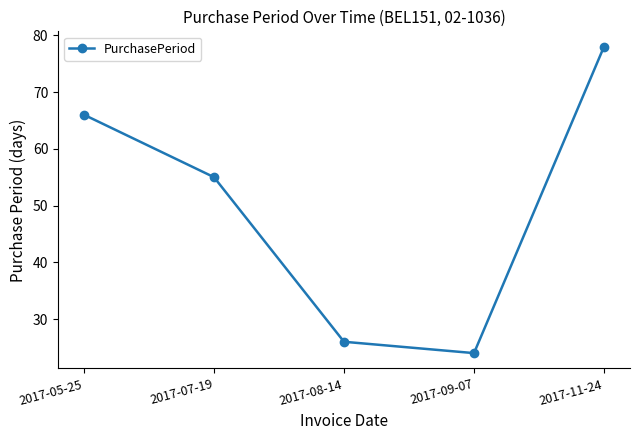

Which has a higher value, 2017-07-19 or 2017-09-07?

2017-07-19